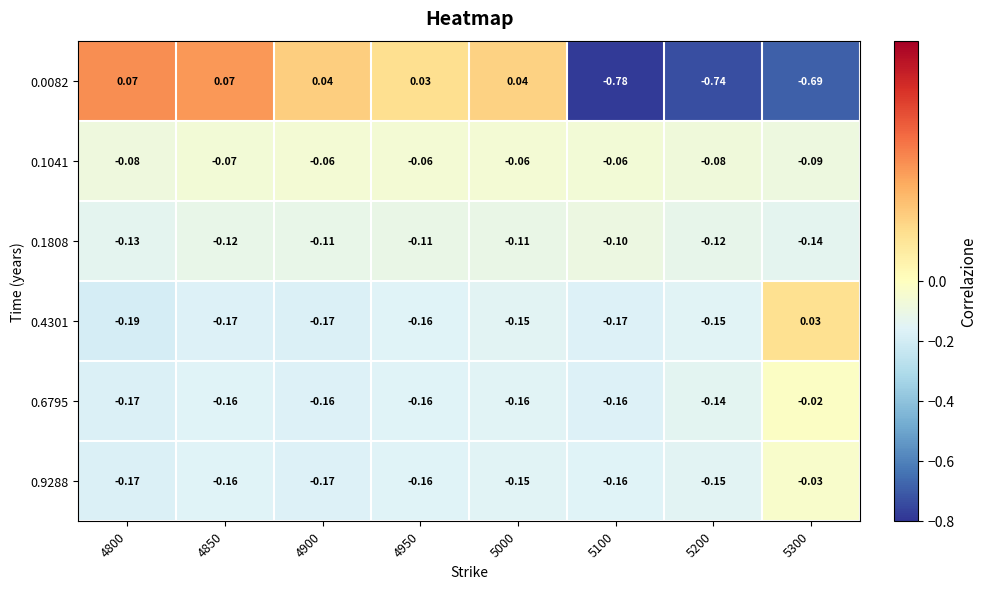

Which has a higher value, 5100 or 4800?

4800